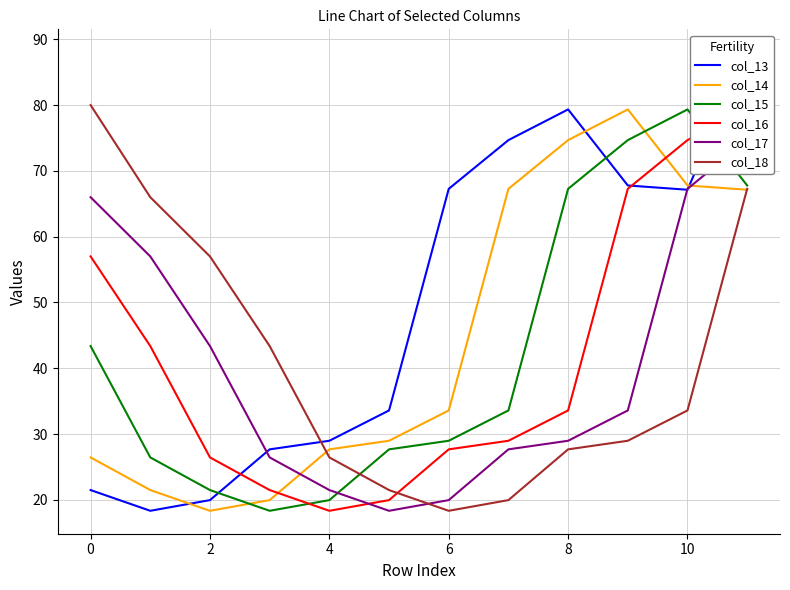

How many interior local valleys does the col_17 series have?

1